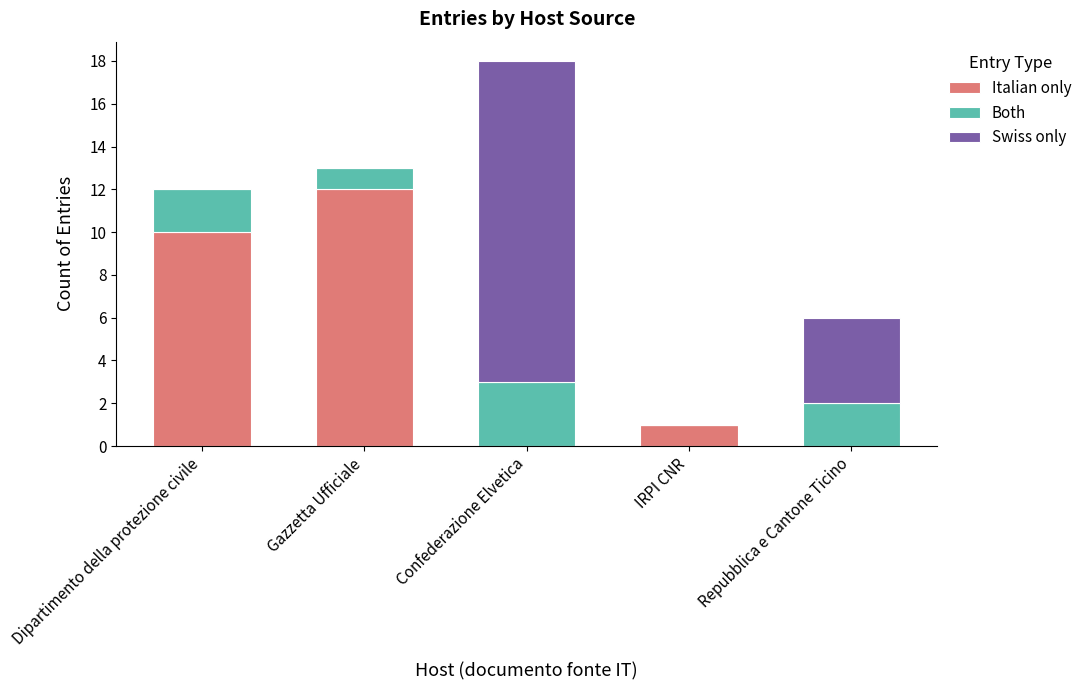

Reading left to right, transcribe the values for Italian only.

Dipartimento della protezione civile=10	Gazzetta Ufficiale=12	Confederazione Elvetica=0	IRPI CNR=1	Repubblica e Cantone Ticino=0